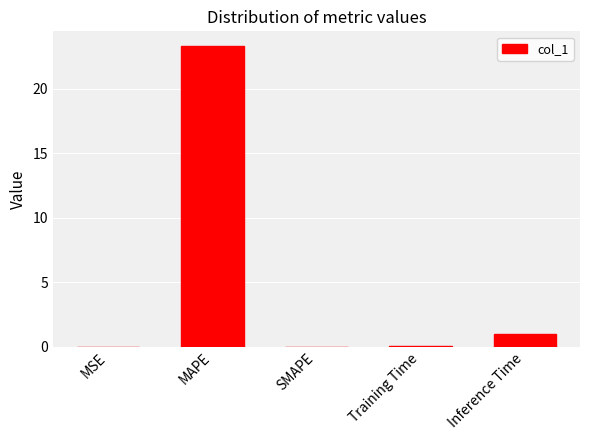

Are the bars horizontal?

No